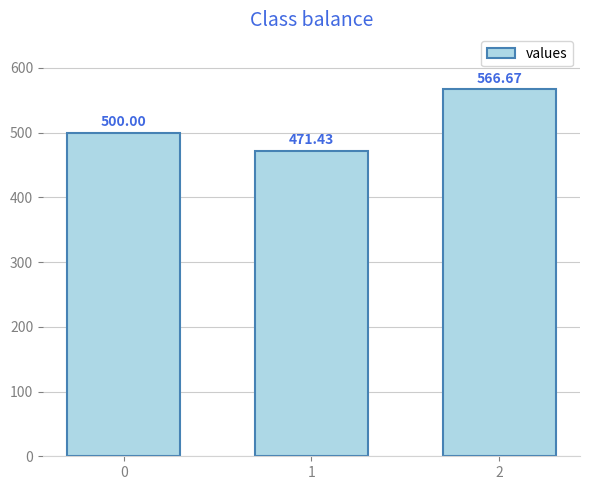

What is the ratio of the value at 1 to the value at 0?

0.9